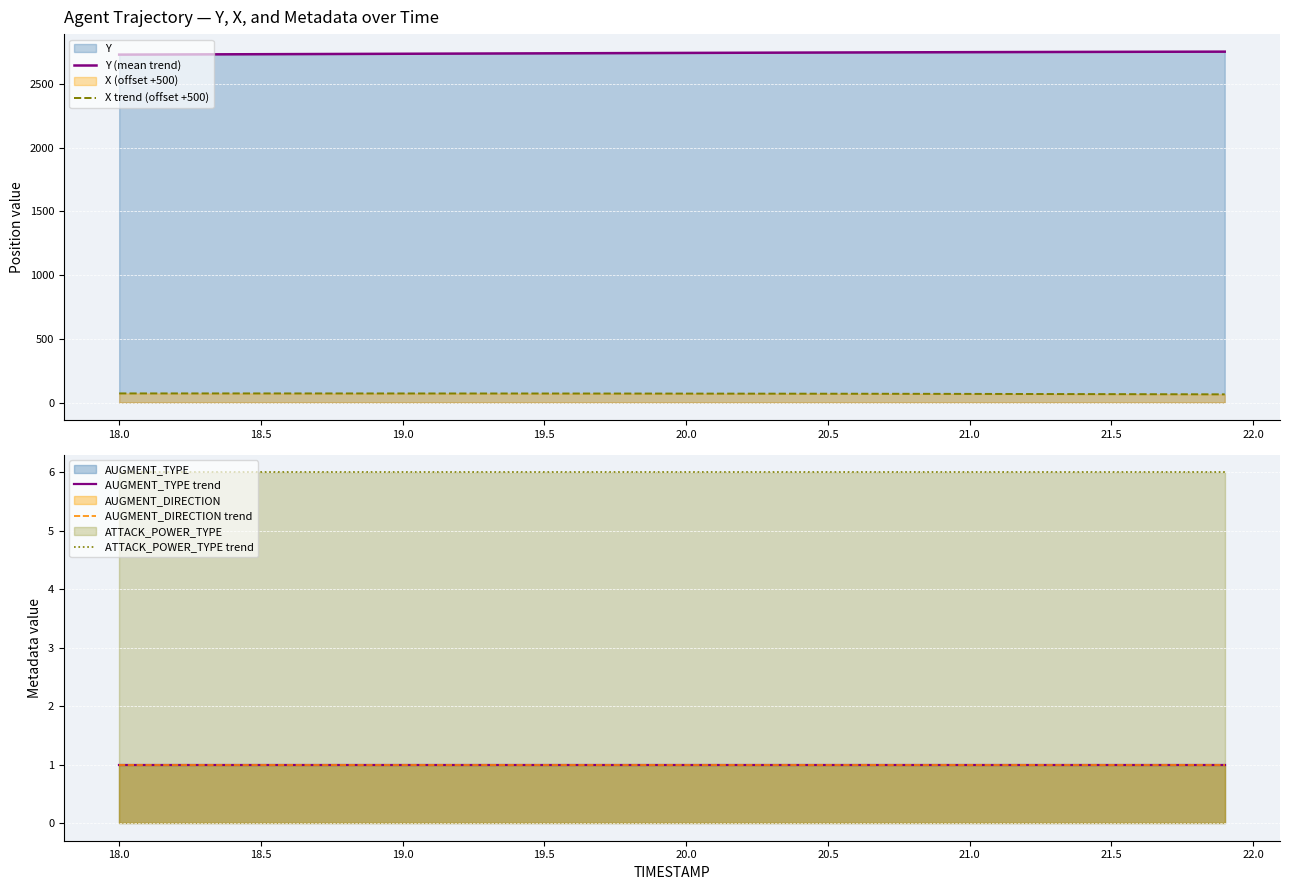

True or false: X trend (offset +500) and Y (mean trend) intersect in this chart.

False